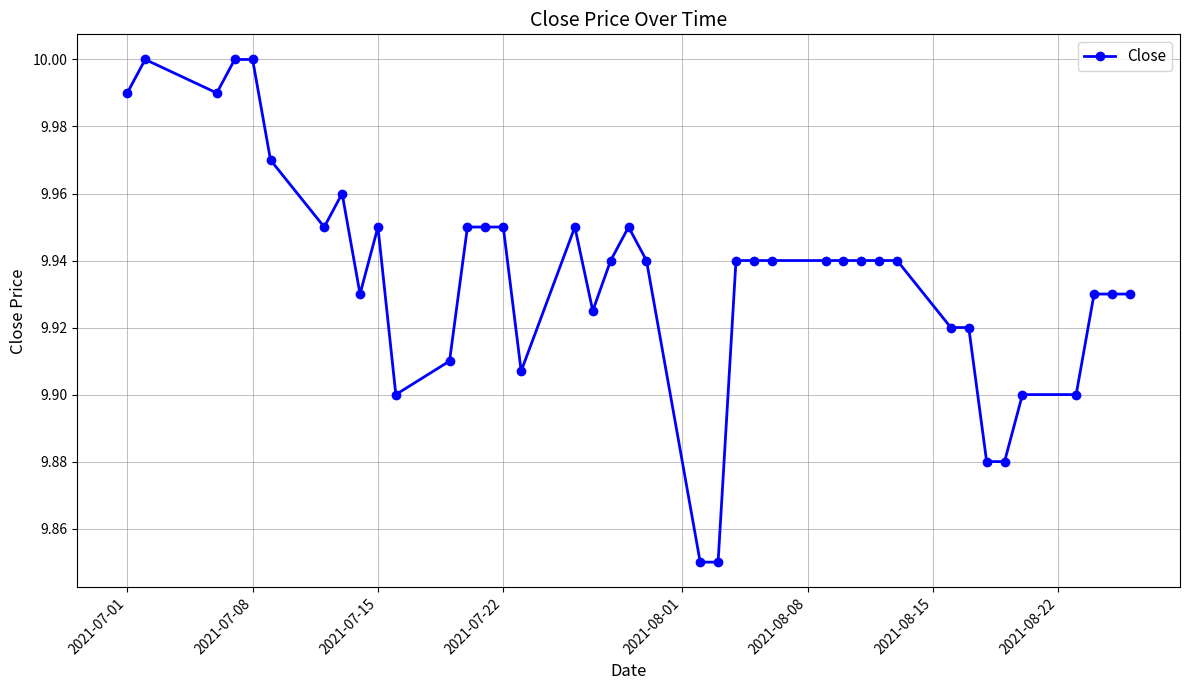

True or false: there are more than 0 points higher than both neighbors.

True